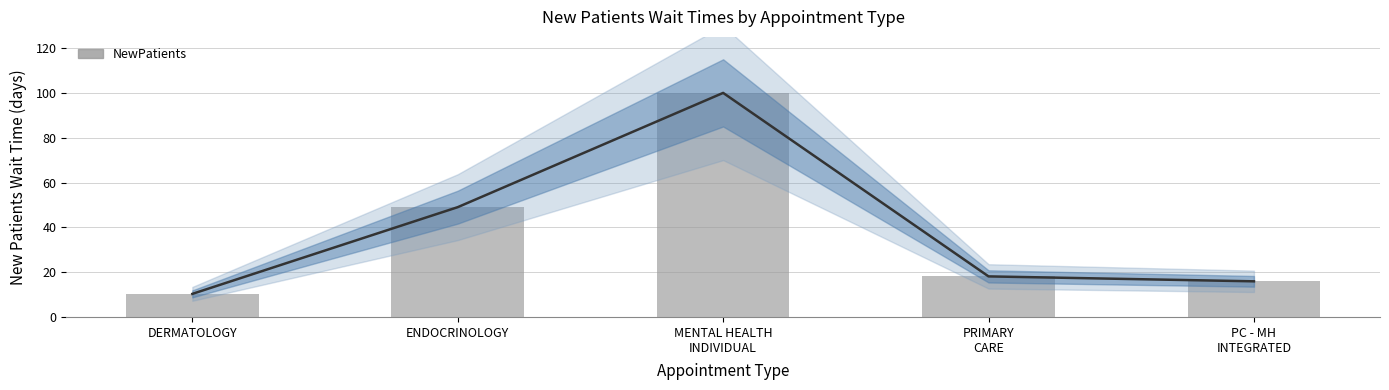

The chart shows a value of 10.3 at DERMATOLOGY. True or false?

True